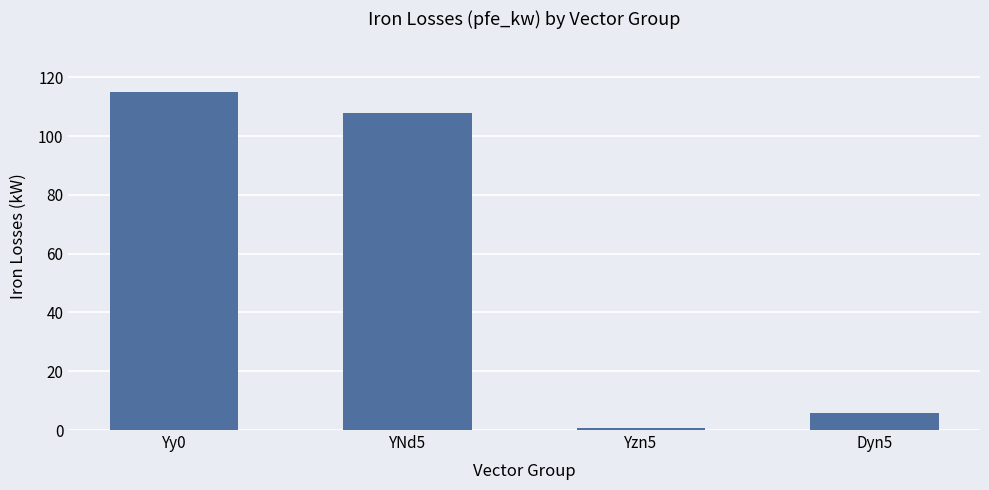

What is the minimum value shown in the chart?

0.8